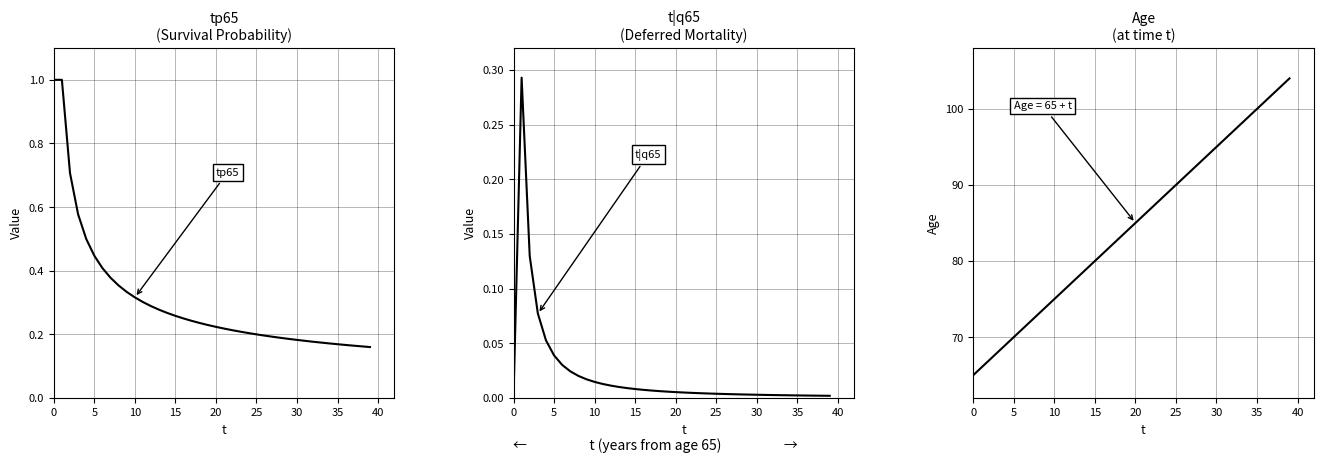

Does the chart display data point markers on the line(s)?

No